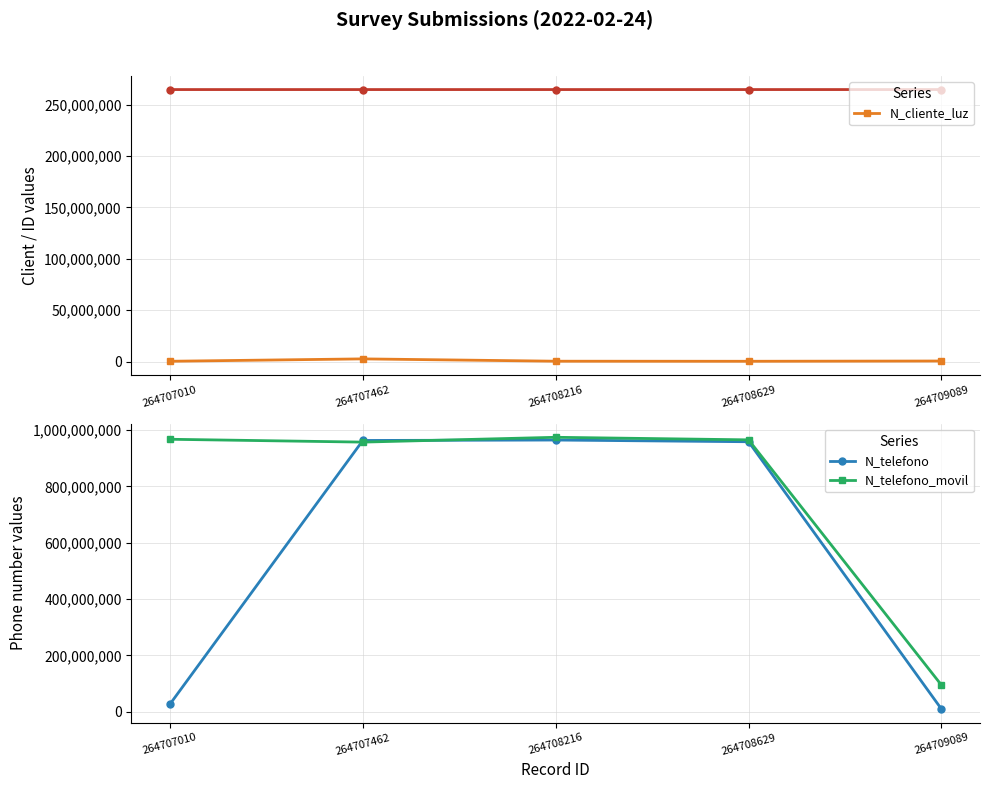

At 264708216, list the series in order from smallest to largest.

N_cliente_luz, N_telefono, N_telefono_movil